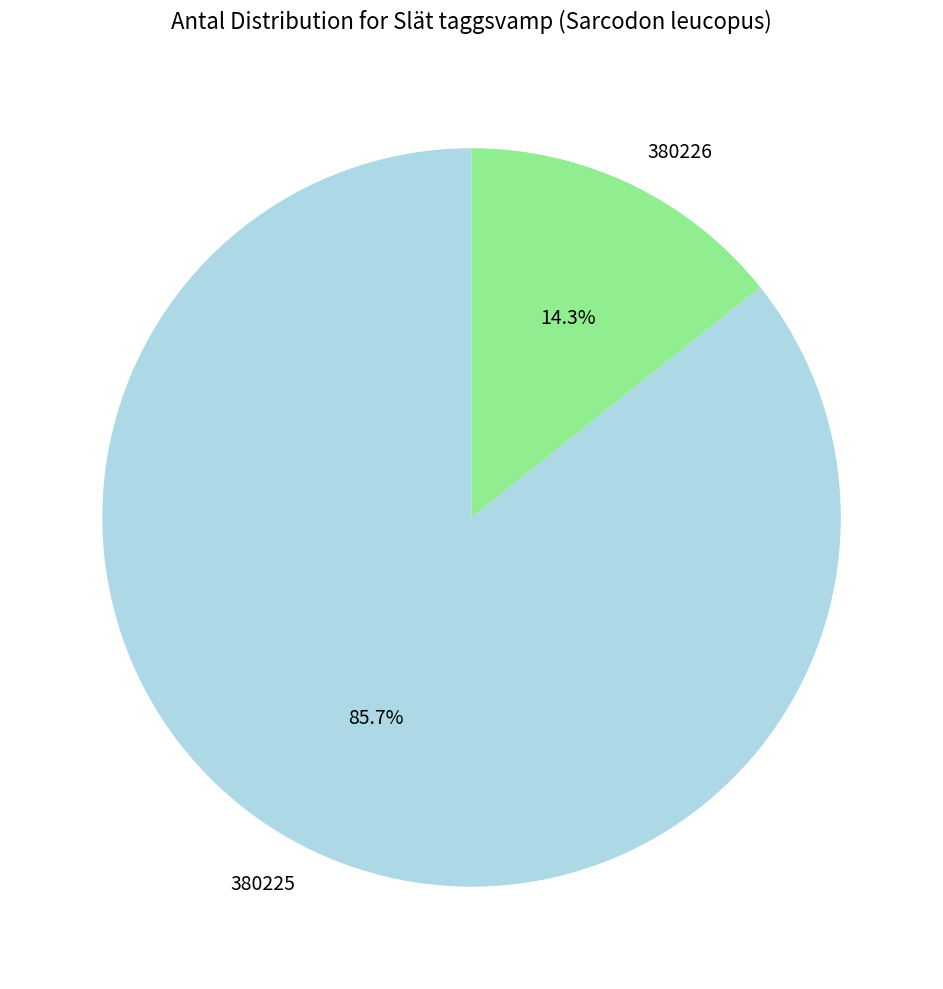

True or false: 380226 accounts for 1% of the total.

False